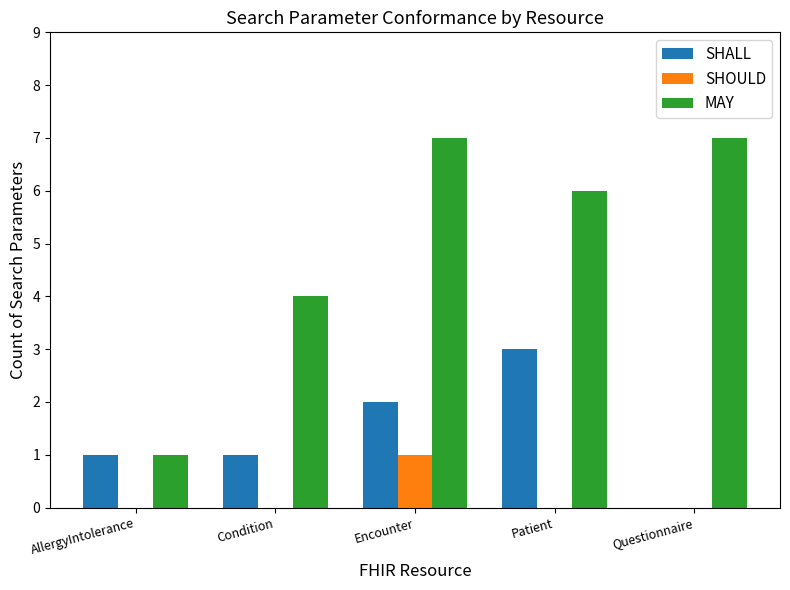

True or false: MAY has a value of 6 at Patient.

True